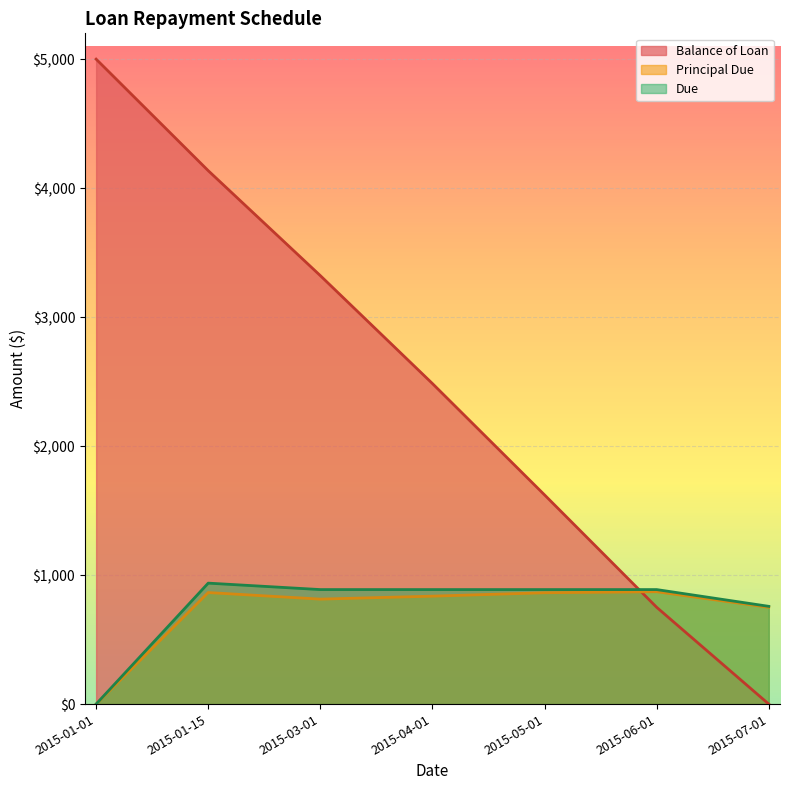

What are all the series names shown in the legend?

Balance of Loan, Principal Due, Due